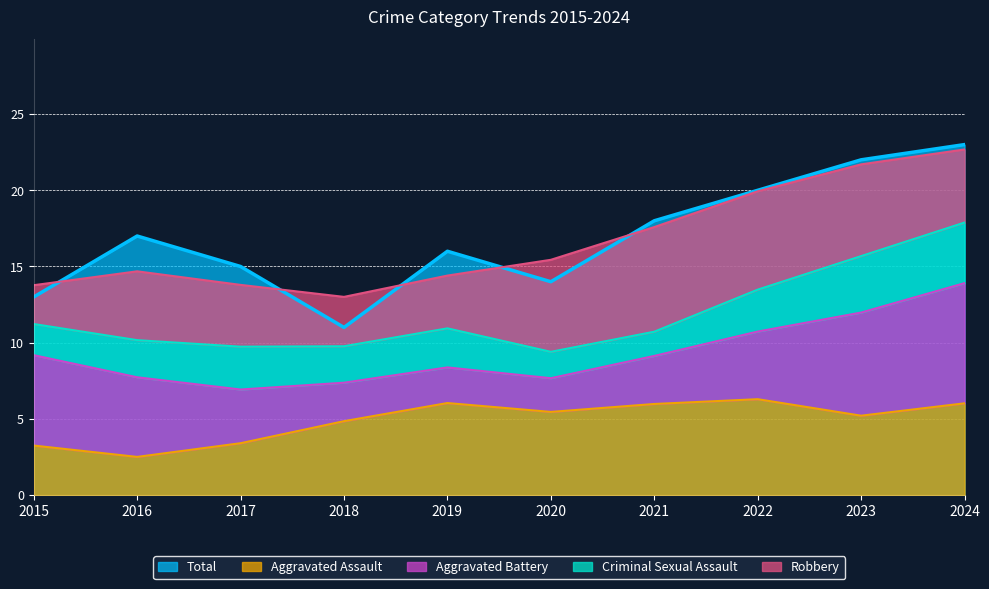

The Aggravated Assault series shows 8.4 at 2023. True or false?

False